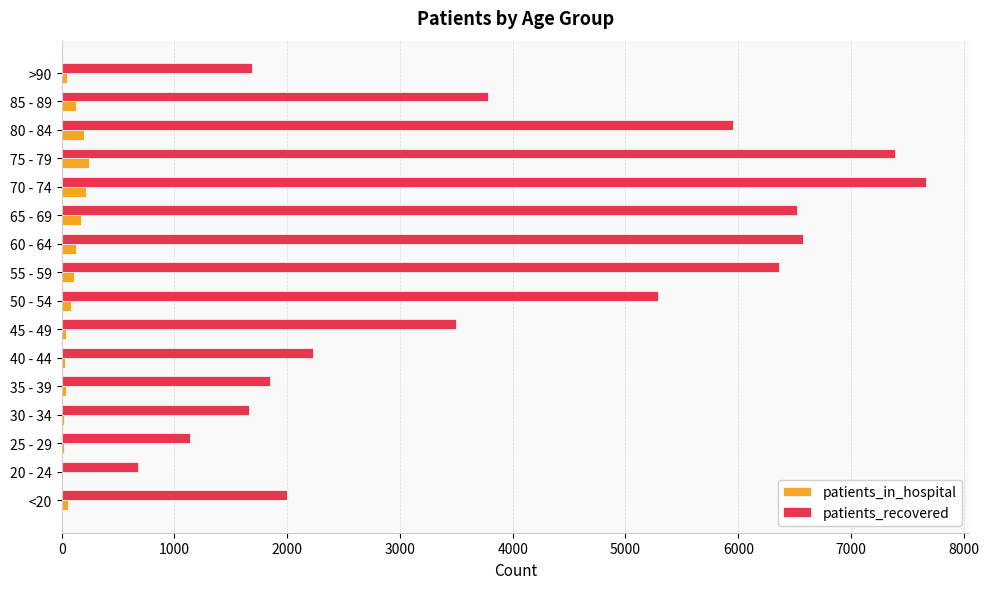

Which series has the largest total across all categories?

patients_recovered